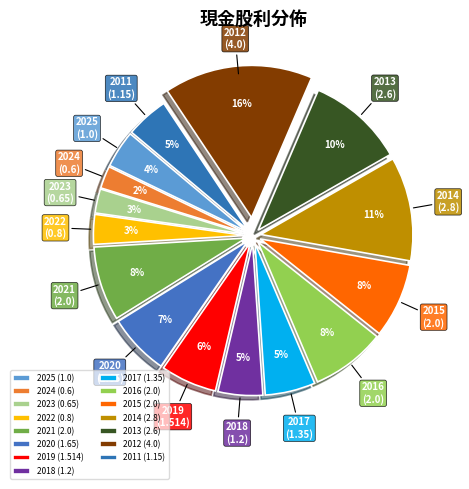

Combined, do 2020 and 2014 account for over 50%?

No